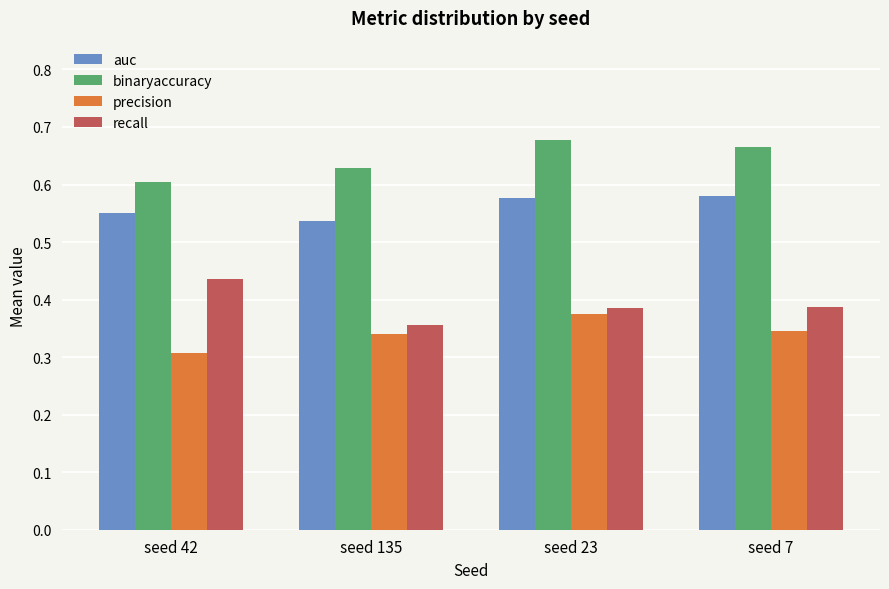

Rank the series by their average value, from lowest to highest.

precision, recall, auc, binaryaccuracy